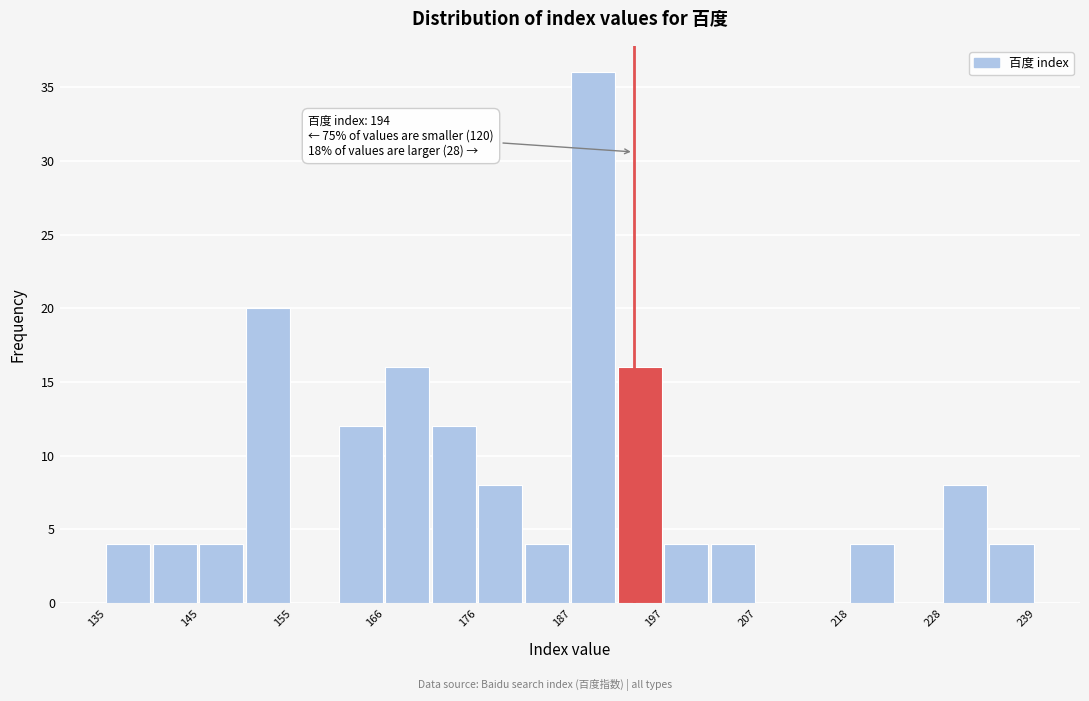

Read against the x-axis, roughly where is the centre of the tallest bar?

190